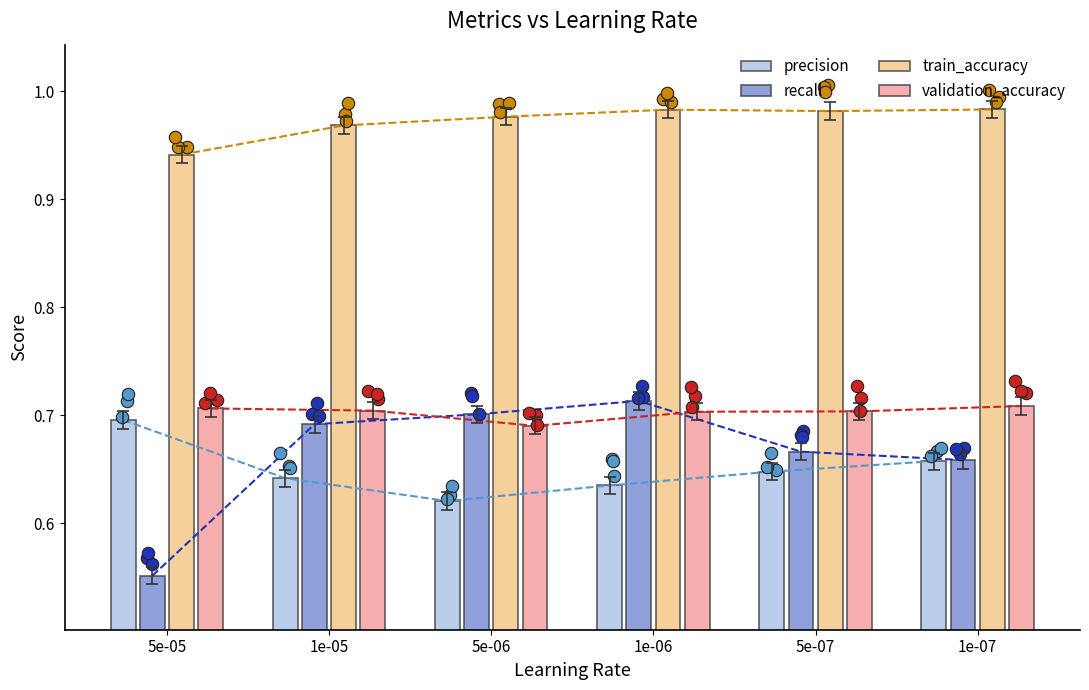

What is the total value across all series at 5e-06?

3.0